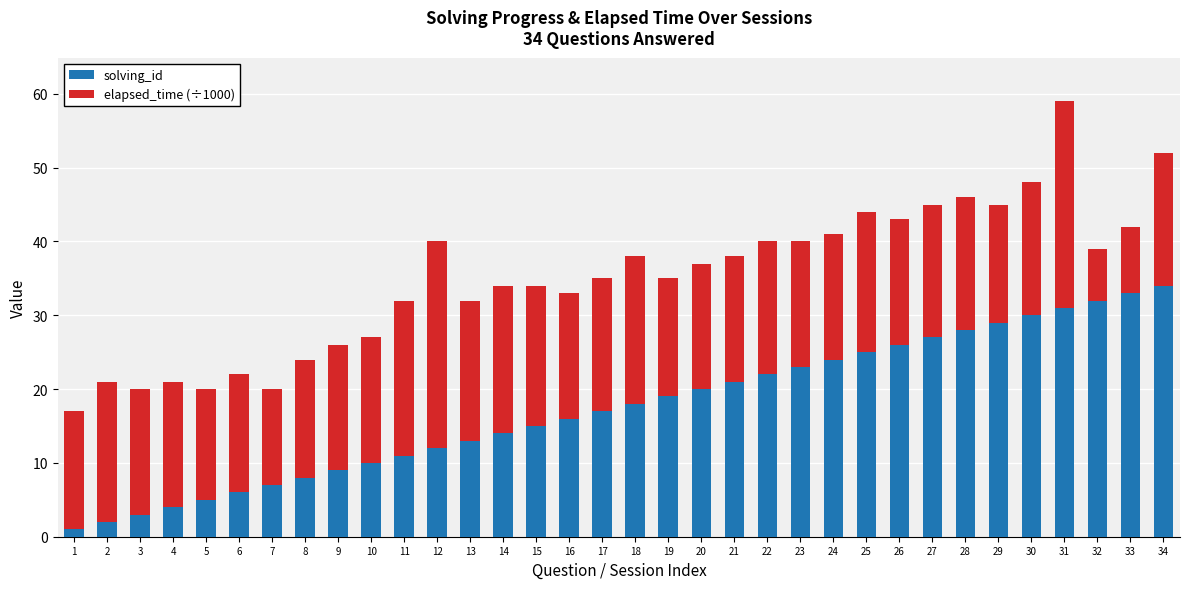

The value of solving_id at 22 is 22. True or false?

True